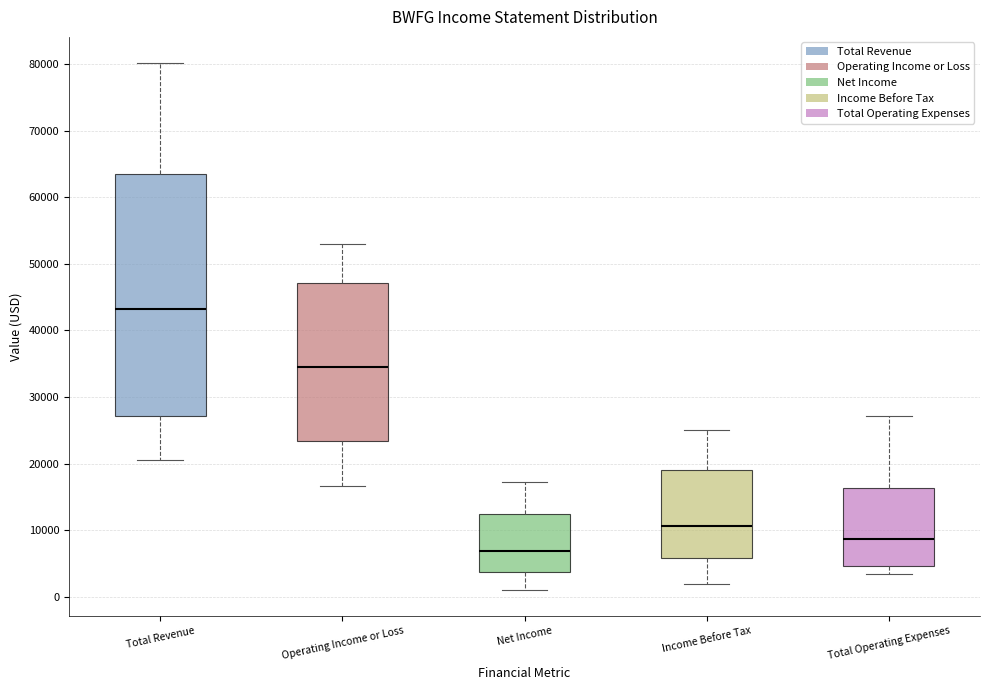

Comparing the boxes themselves (not the whiskers), which one is the tallest?

Total Revenue